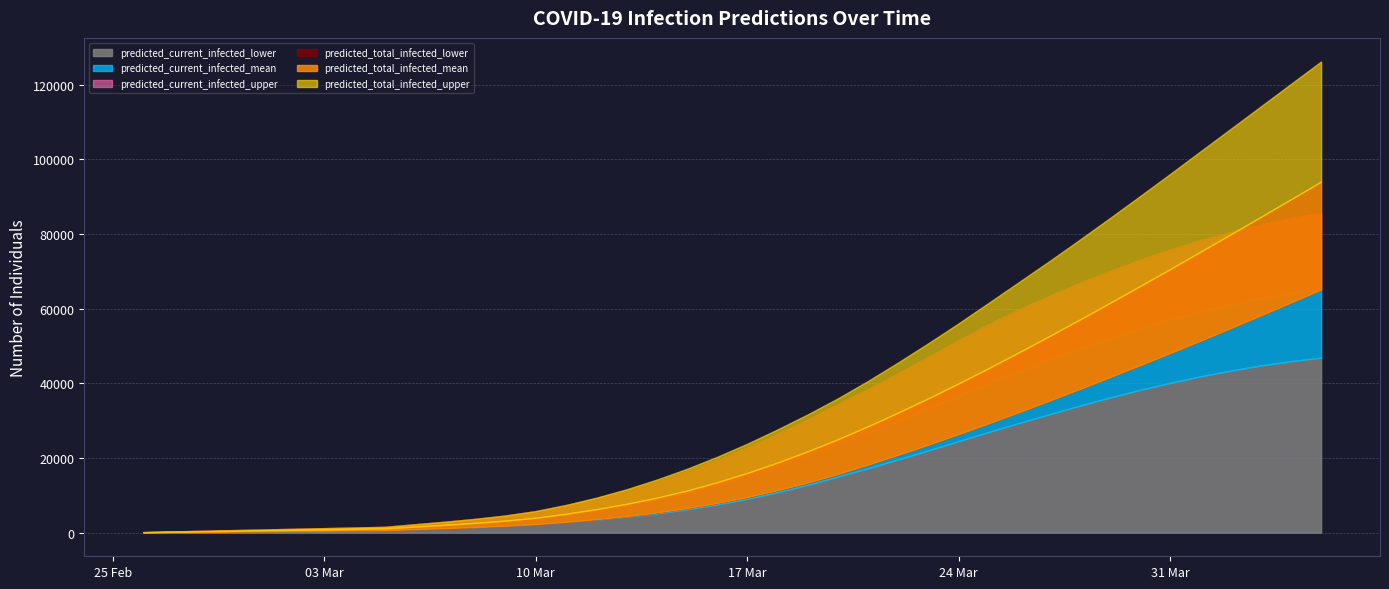

What is the minimum value shown in the chart?

75